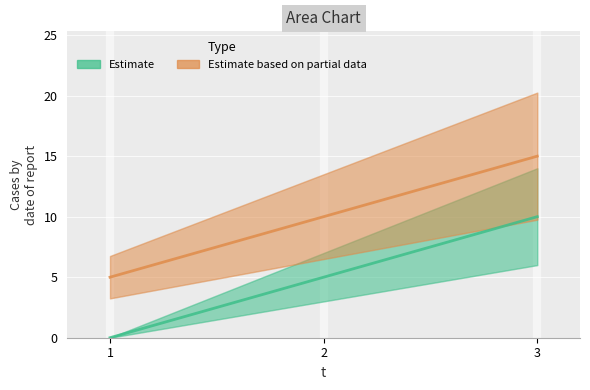

How many positive values does the Estimate series have?

2